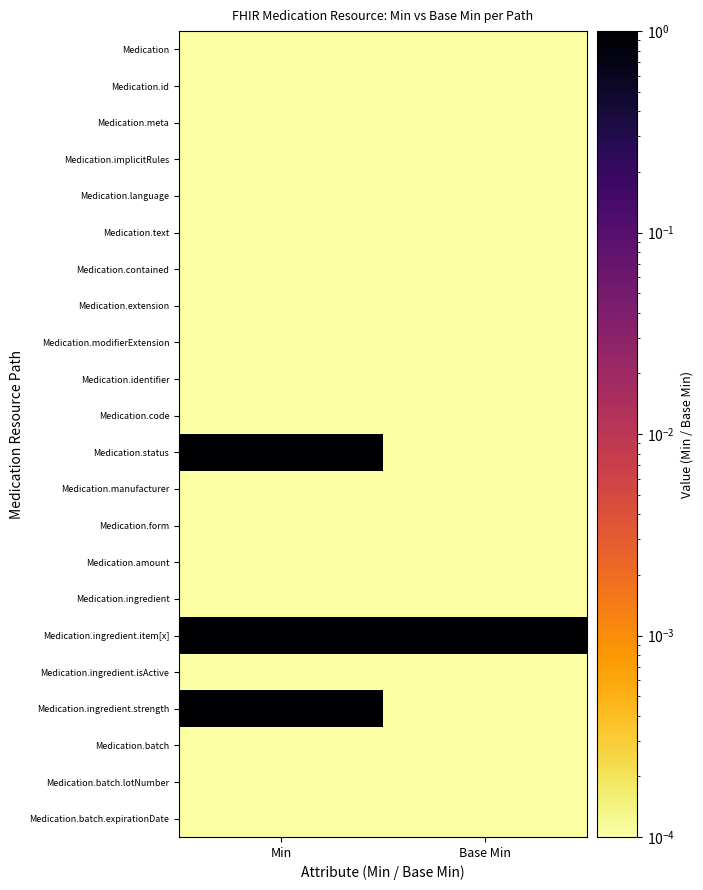

Rank the series at Min from highest to lowest value.

Medication.status, Medication.ingredient.item[x], Medication.ingredient.strength, Medication, Medication.id, Medication.meta, Medication.implicitRules, Medication.language, Medication.text, Medication.contained, Medication.extension, Medication.modifierExtension, Medication.identifier, Medication.code, Medication.manufacturer, Medication.form, Medication.amount, Medication.ingredient, Medication.ingredient.isActive, Medication.batch, Medication.batch.lotNumber, Medication.batch.expirationDate